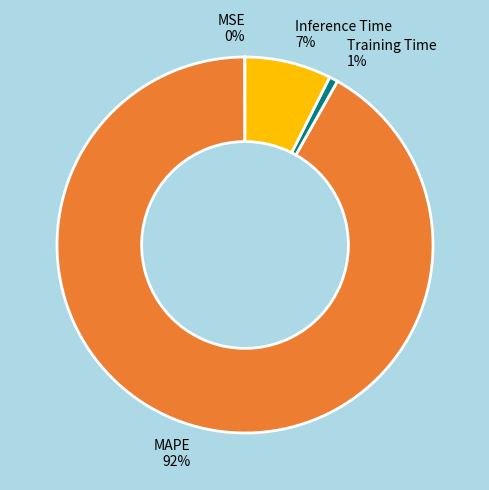

True or false: Inference Time 7% accounts for 7% of the total.

True